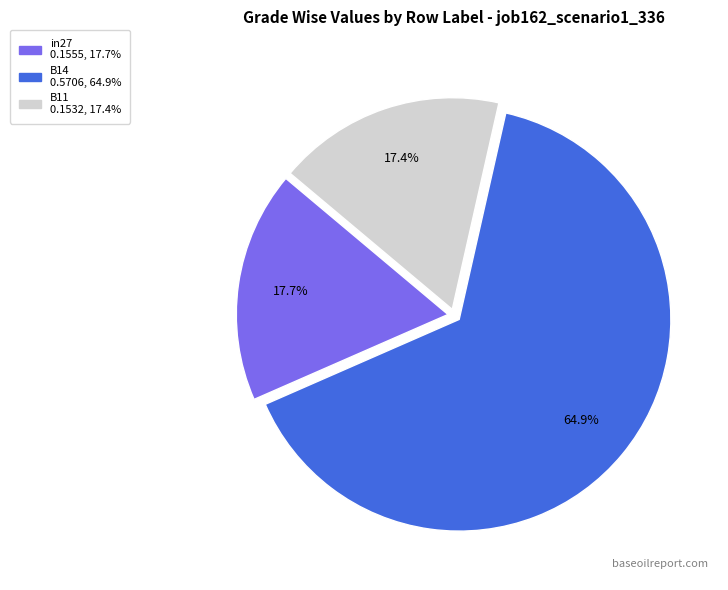

True or false: B14 accounts for 65% of the total.

True